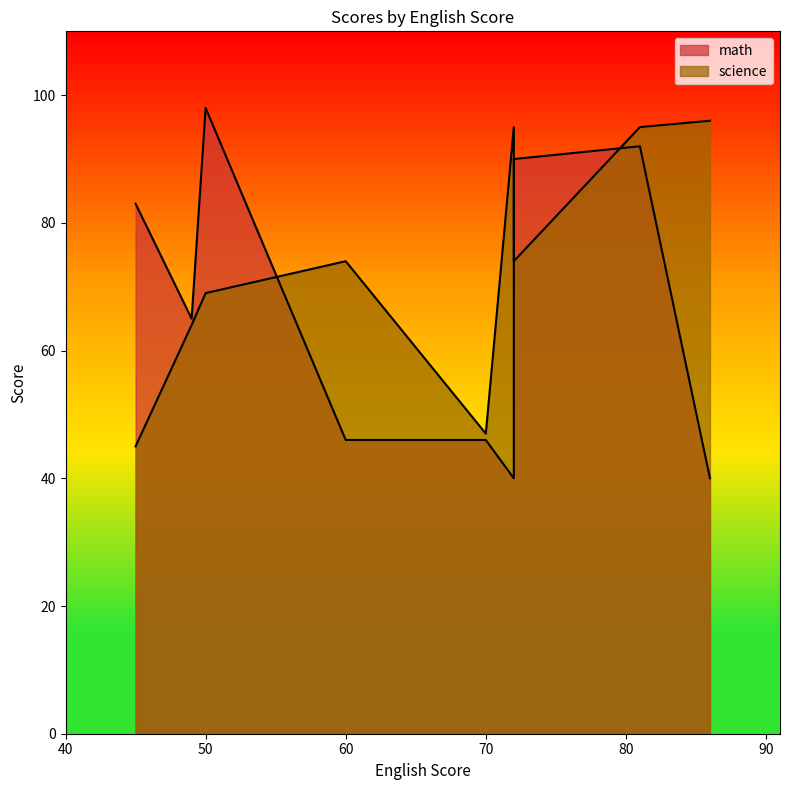

At which category is the sum across all series the highest?

81